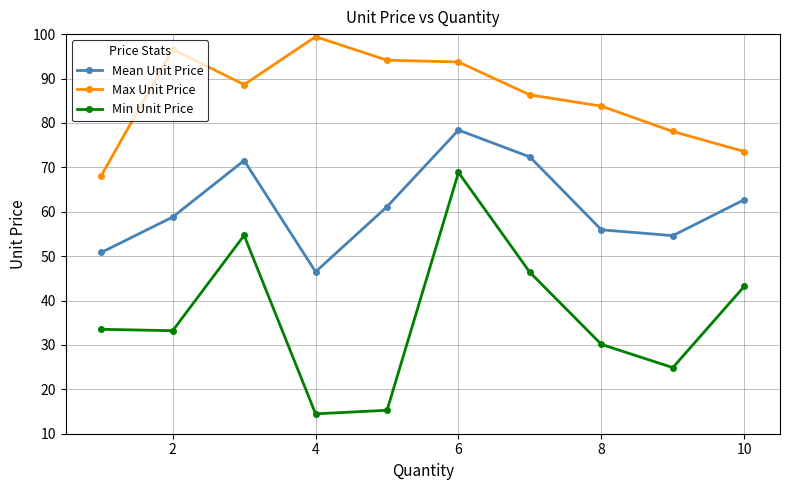

What is the maximum value for Mean Unit Price?

78.4